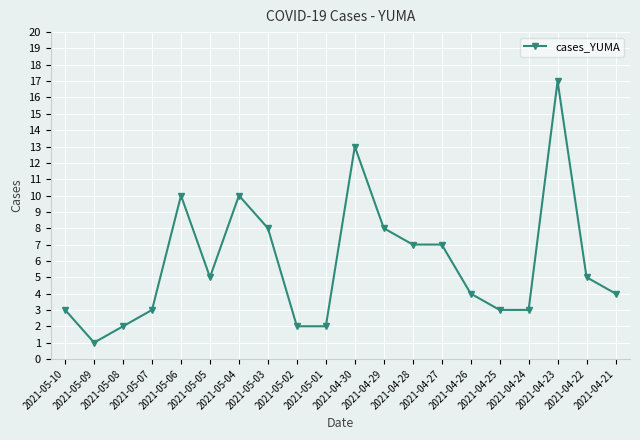

What is the label of the 16th point from the left?

2021-04-25